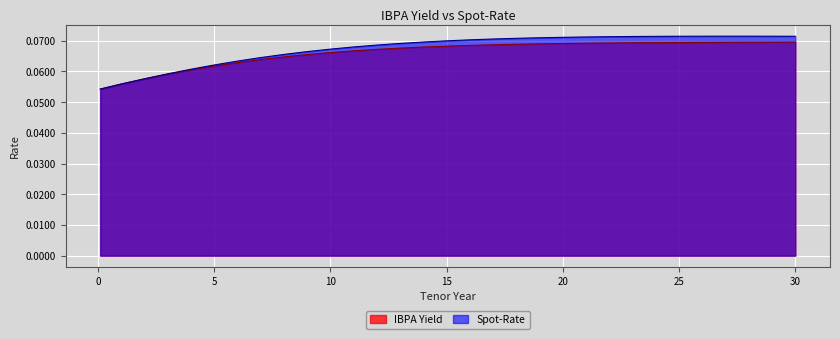

True or false: Spot-Rate and IBPA Yield cross at least once.

False